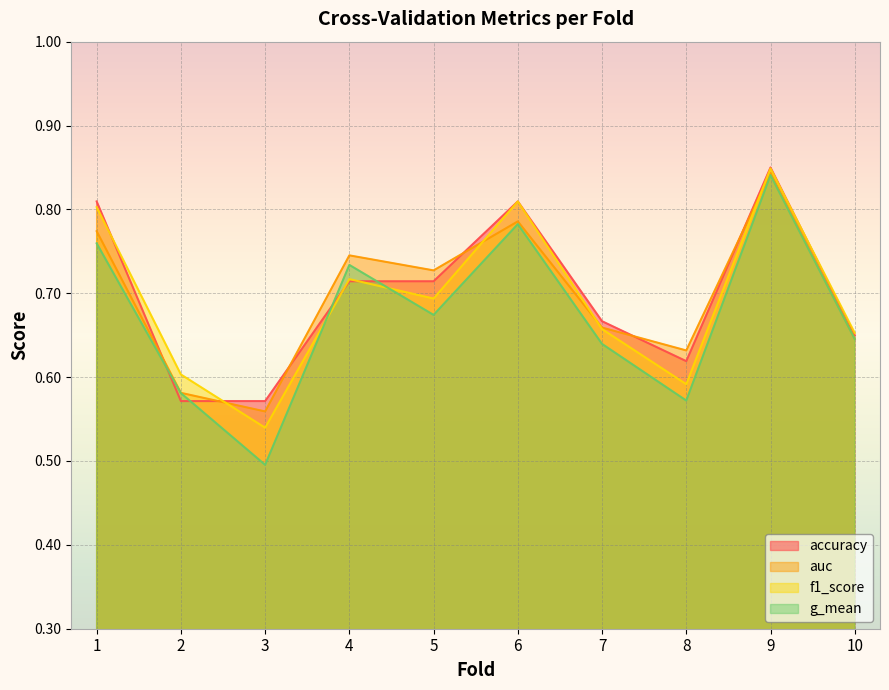

True or false: accuracy and auc cross at least once.

True